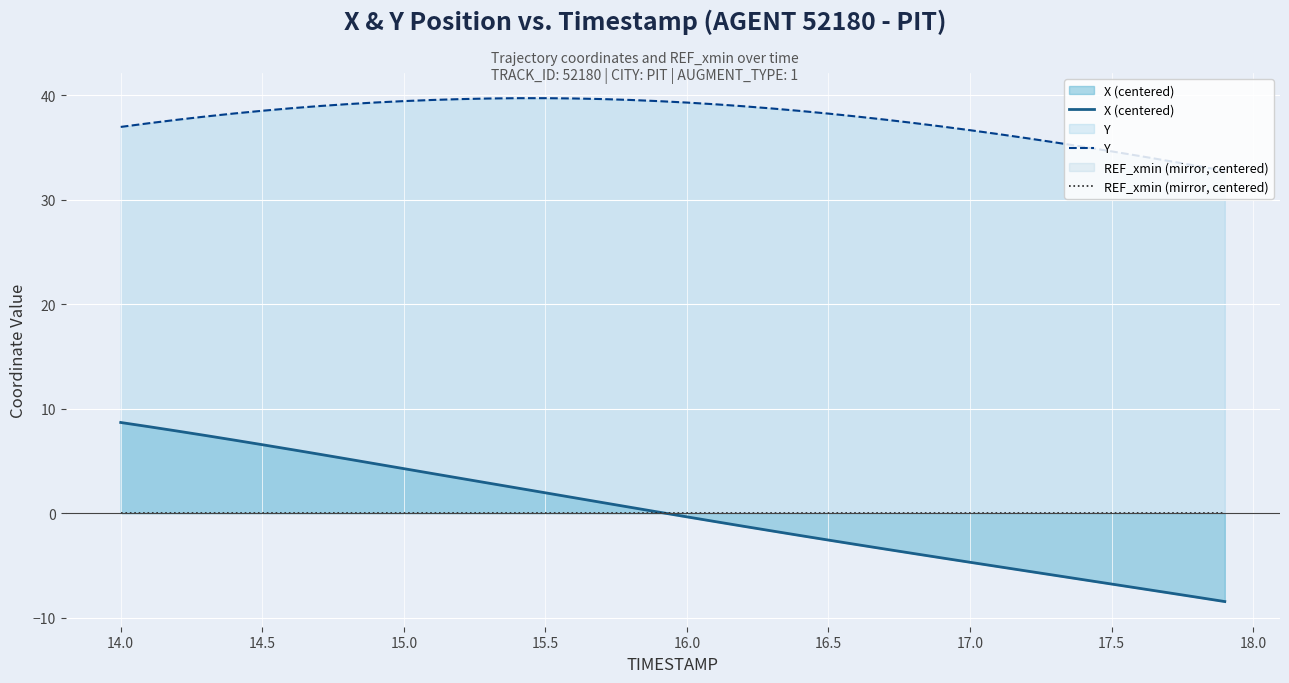

Which series has the widest spread of values?

X (centered)